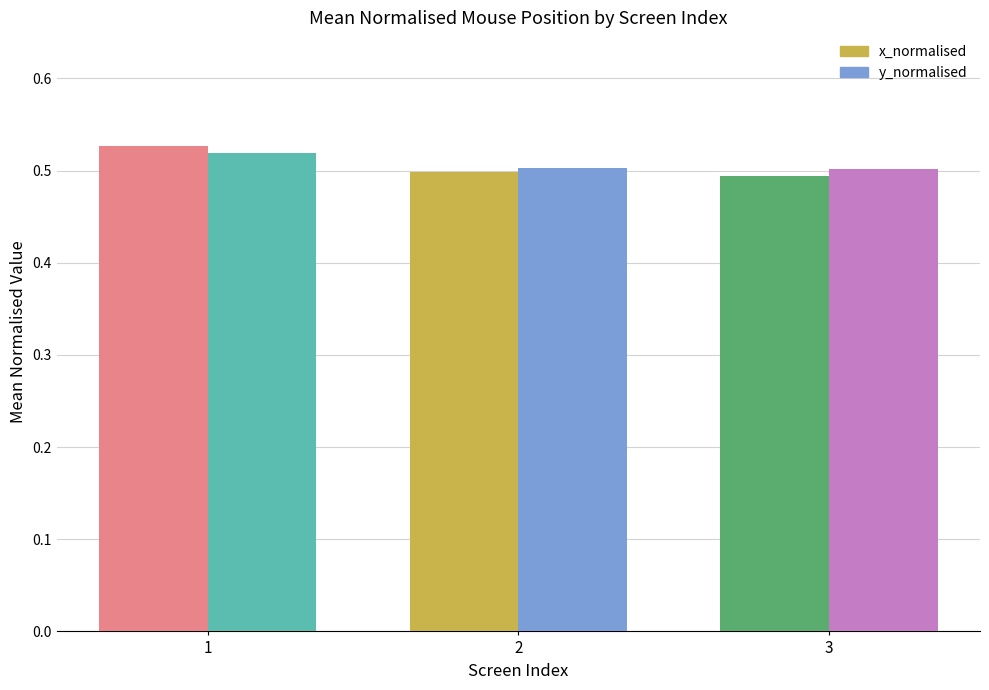

Count the y_normalised values in the range 0 to 1.

3